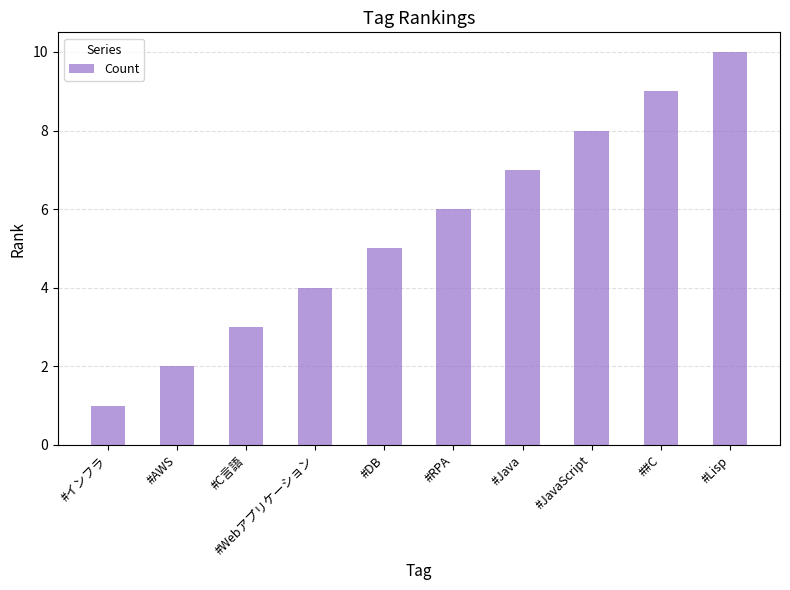

What is the value of the 2nd bar from the left?

2